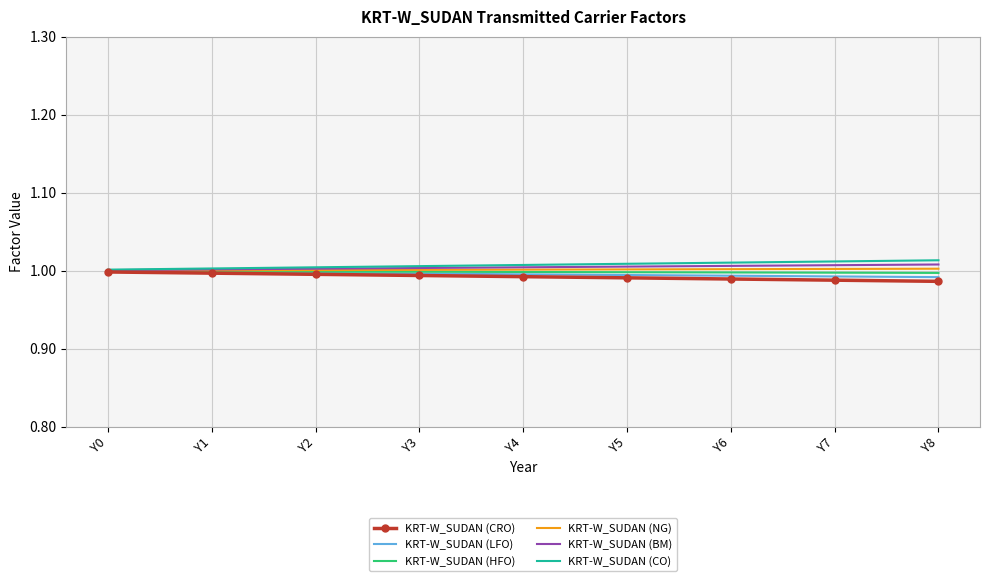

Is the value of KRT-W_SUDAN (CO) at Y5 greater than the value of KRT-W_SUDAN (HFO) at Y8?

Yes